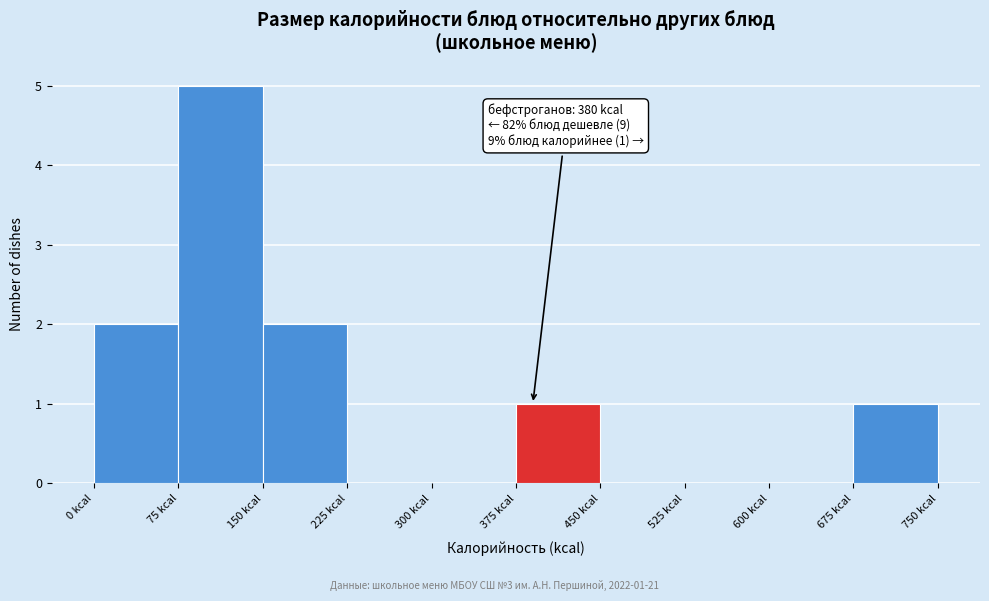

Over which range of the x-axis is the bar tallest?

75 to 150